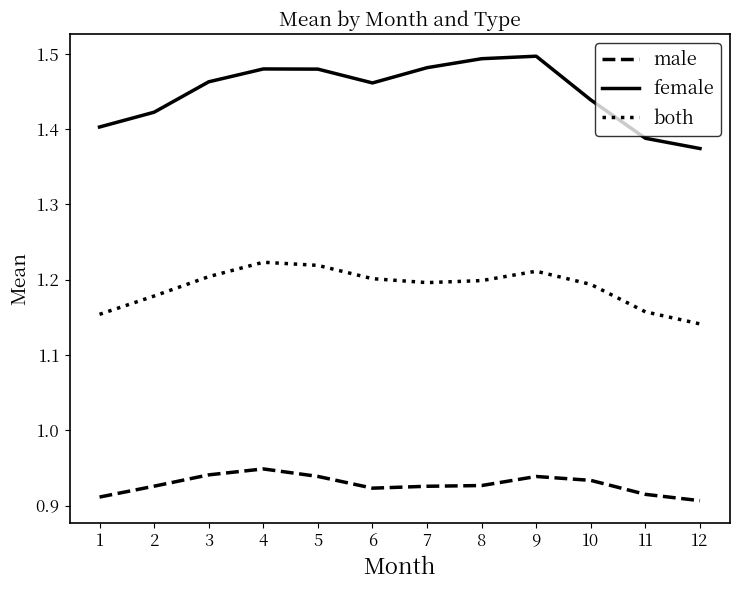

Which series has the largest range (max minus min)?

female